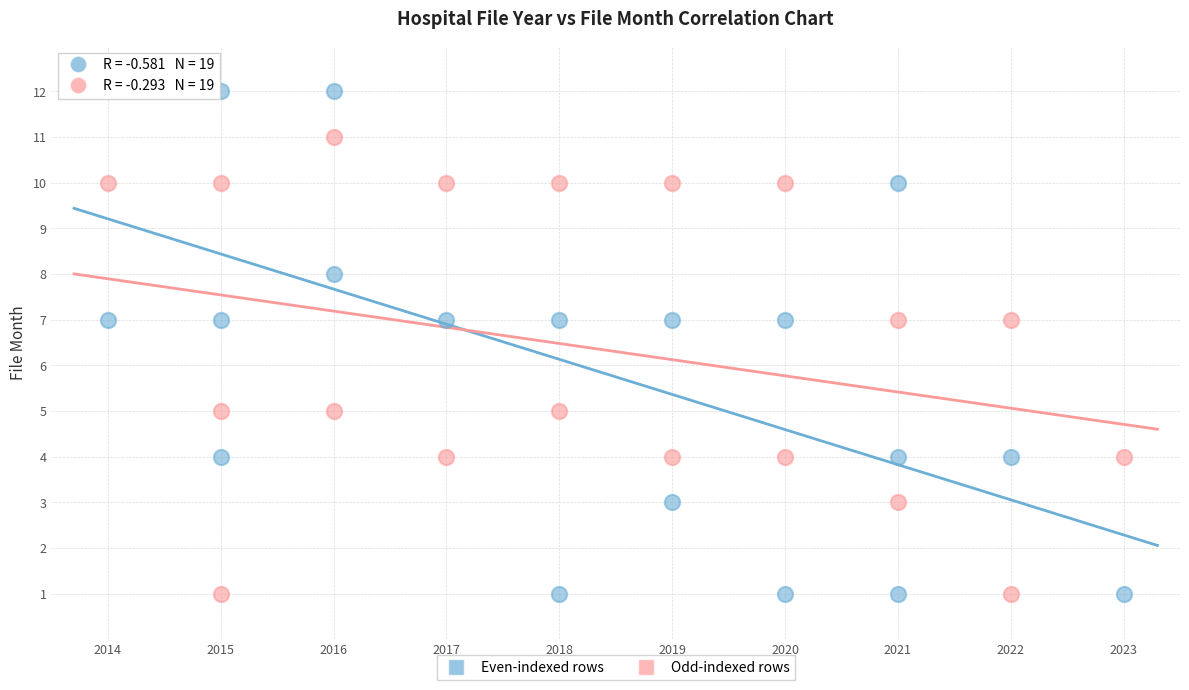

Which series has the widest spread of Y values?

Even-indexed rows